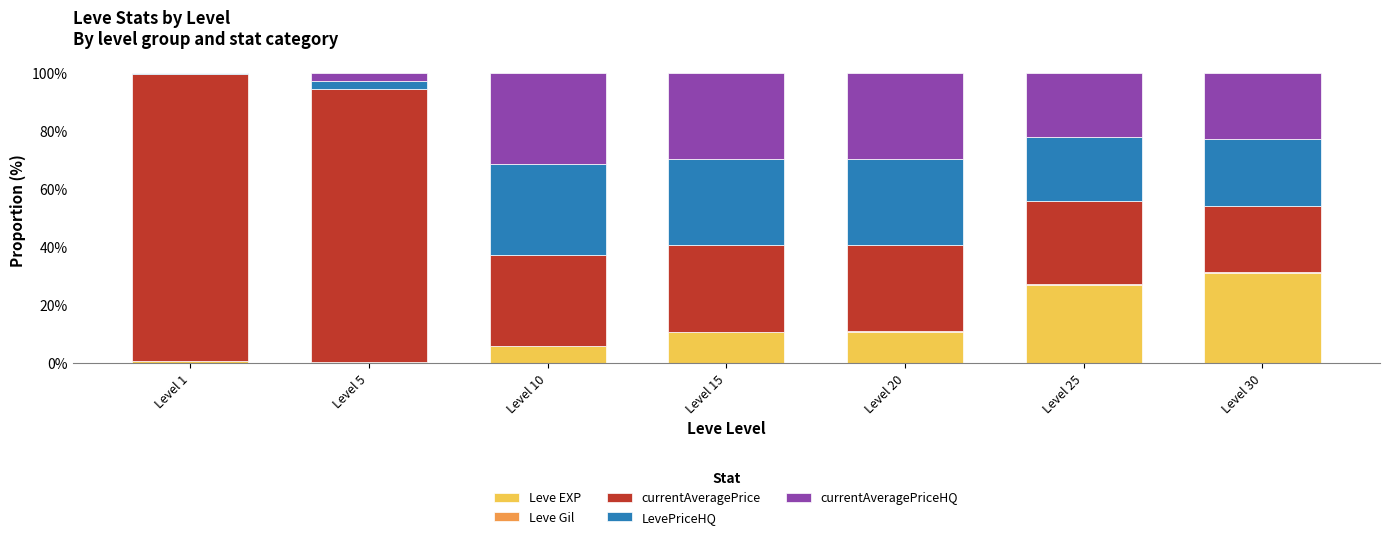

At which label is LevePriceHQ closest to 15?

Level 25